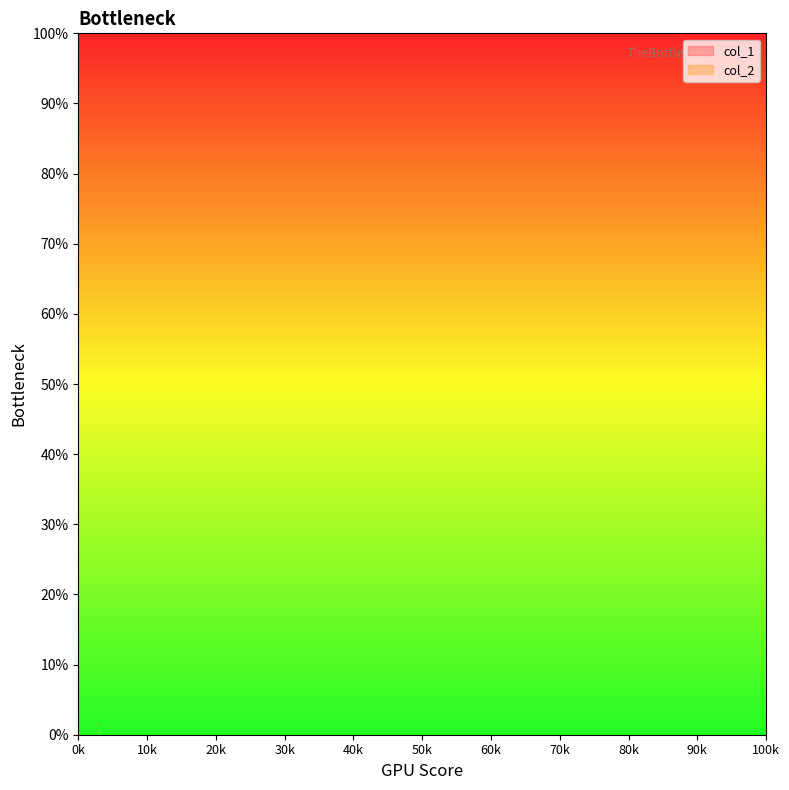

Reading left to right, transcribe all the data shown in this chart.

col_1: 3=2	3=2	3=2
col_2: 3=1	3=1	3=1